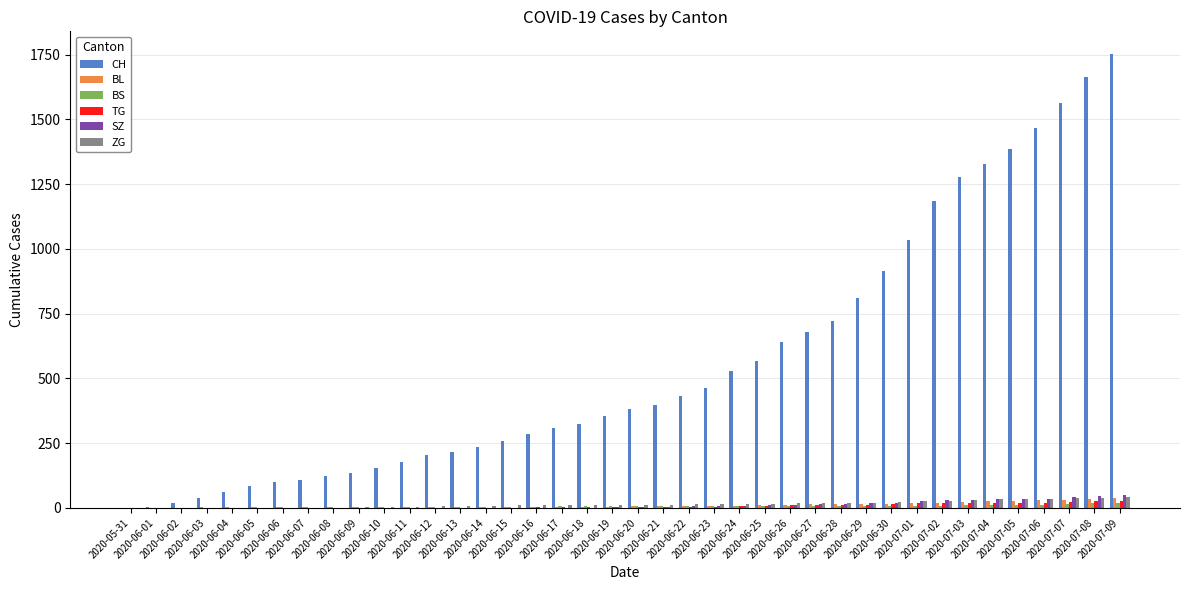

Which series has the widest spread of values?

CH